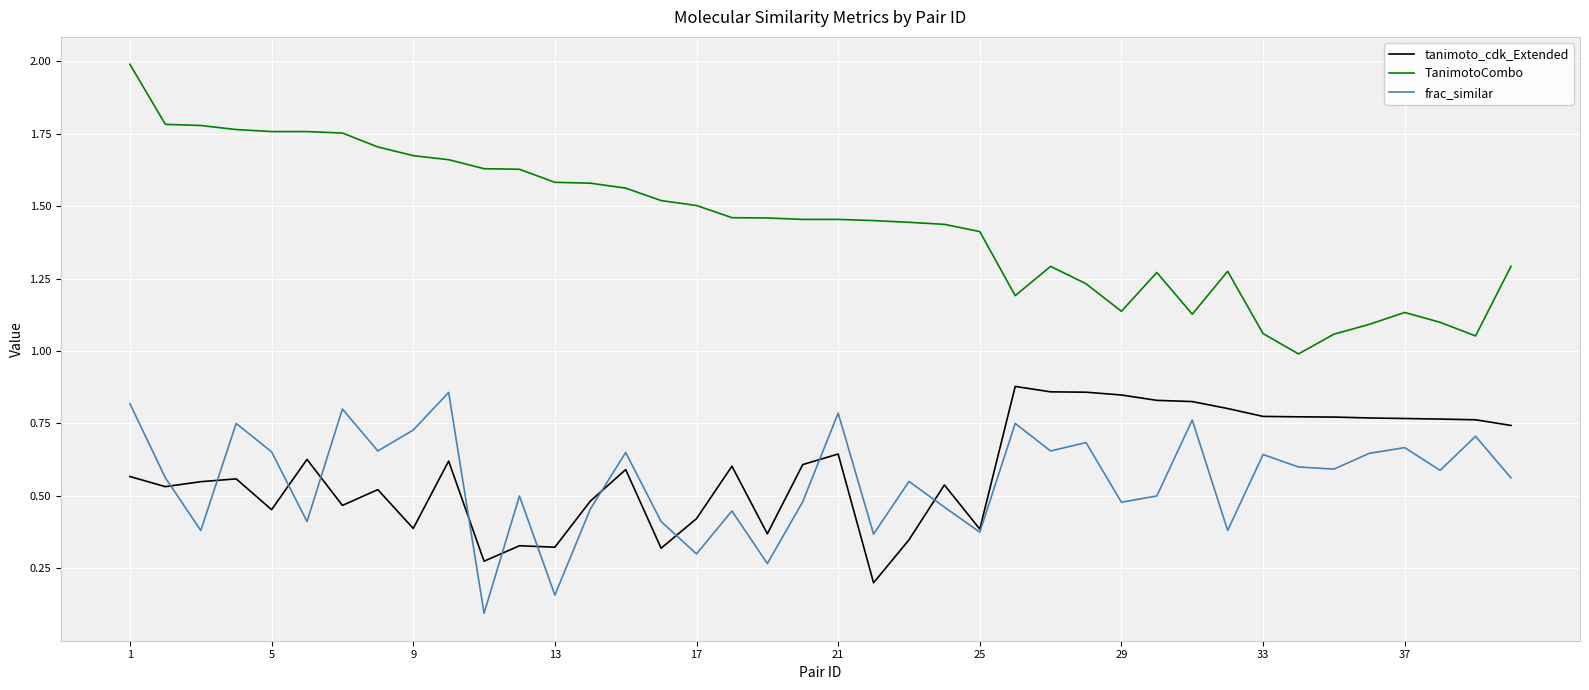

What is the minimum value for TanimotoCombo?

1.0